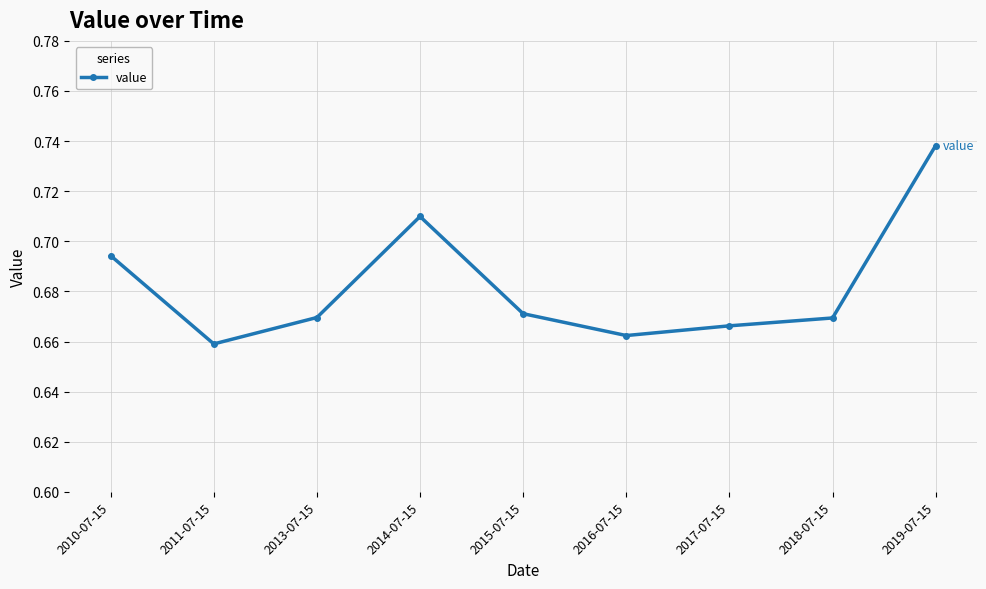

Which label corresponds to the largest value in the chart?

2019-07-15